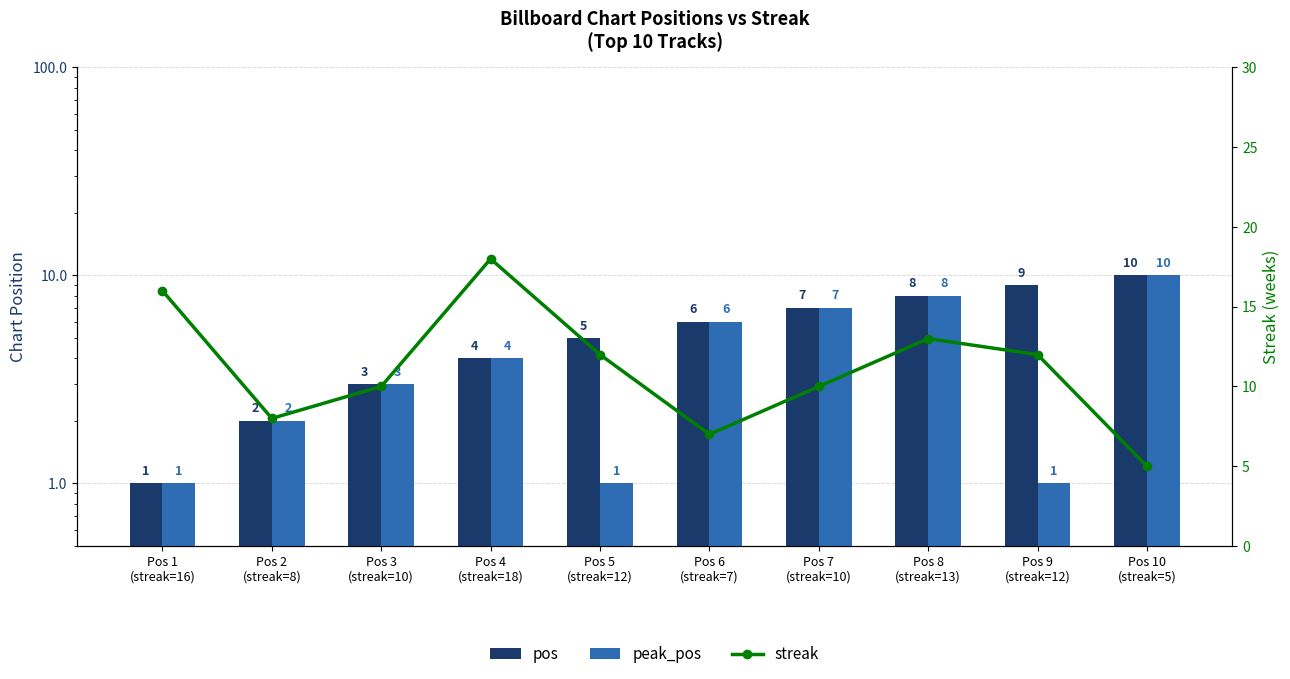

What position from the right is Pos 4
(streak=18)?

7